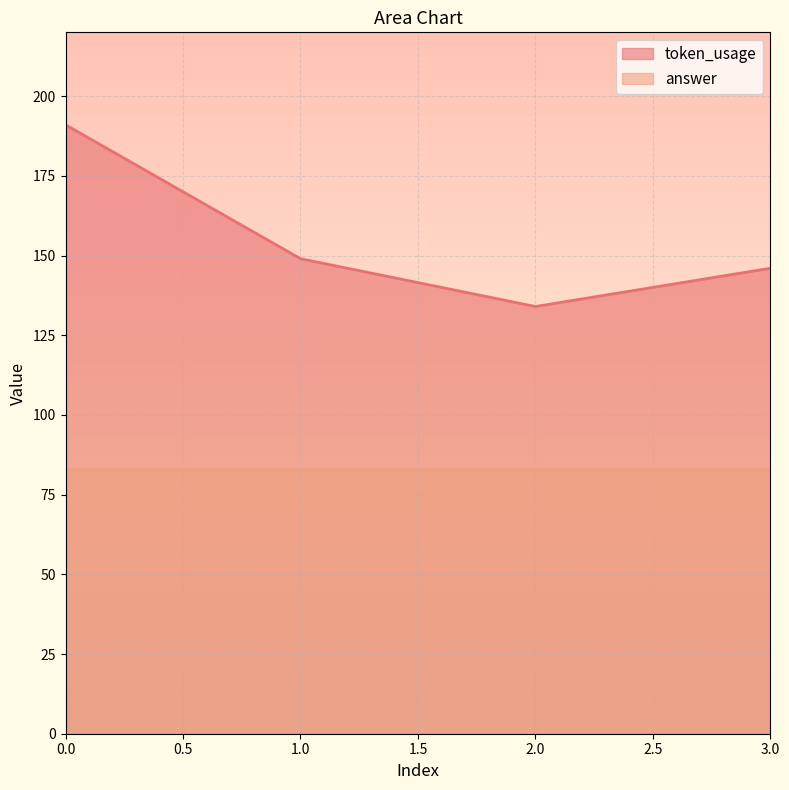

What is the ratio of the value at 0 to the value at 3?

1.3